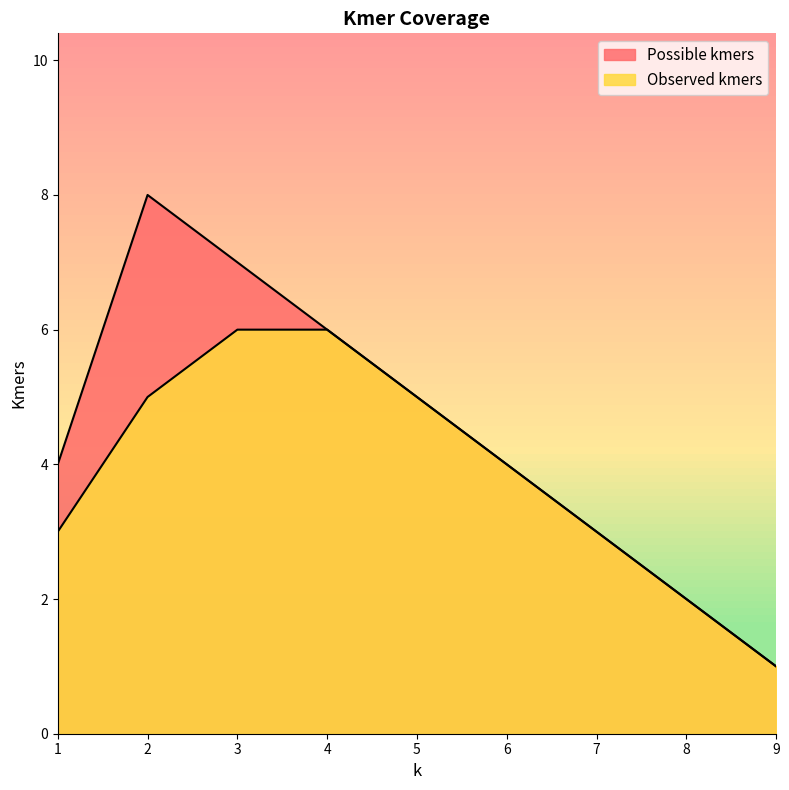

Between 1 and 9, which series saw the biggest shift?

Possible kmers